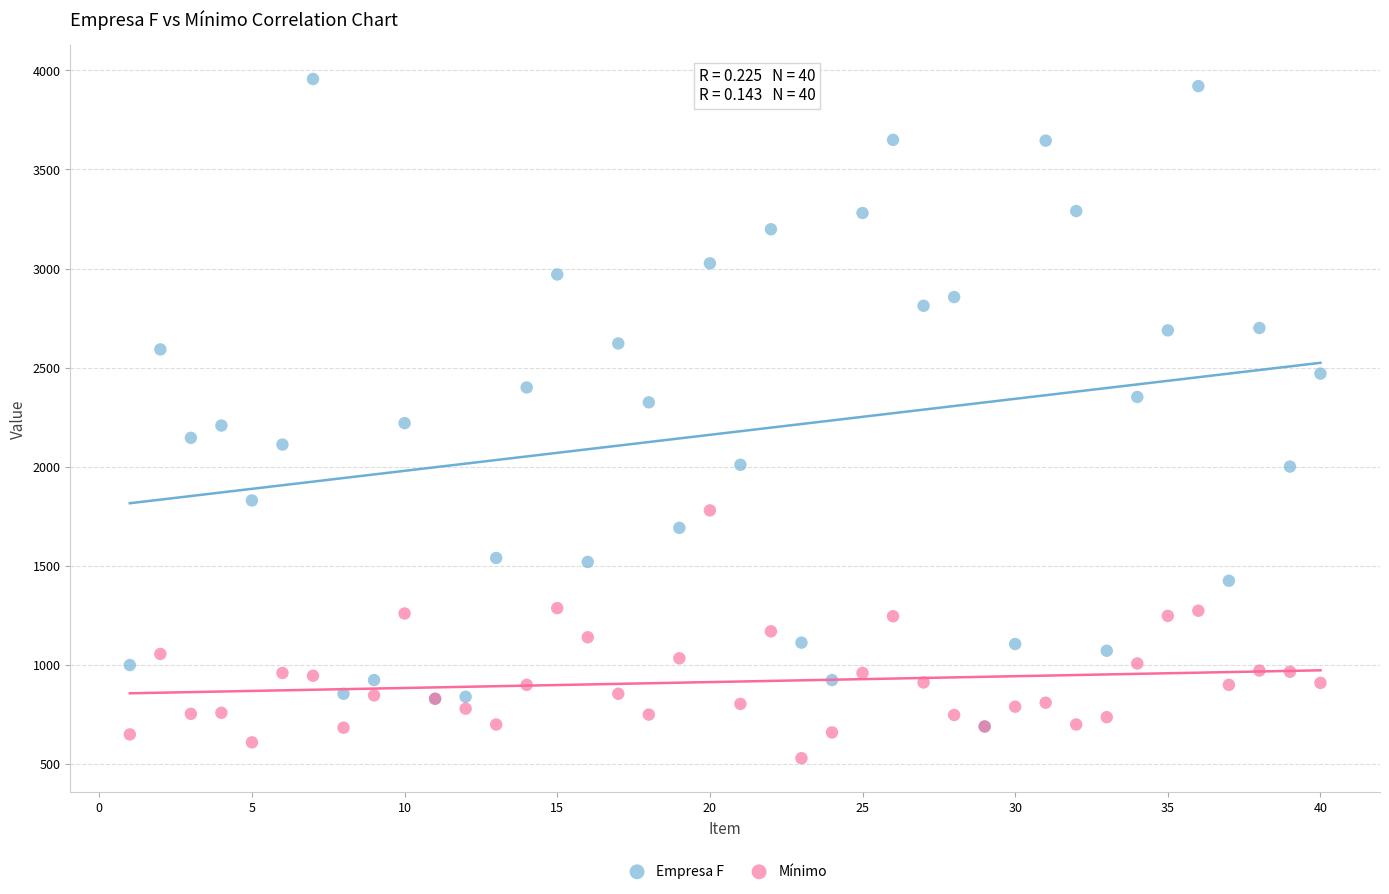

Which series contains the lowest Y value?

Mínimo